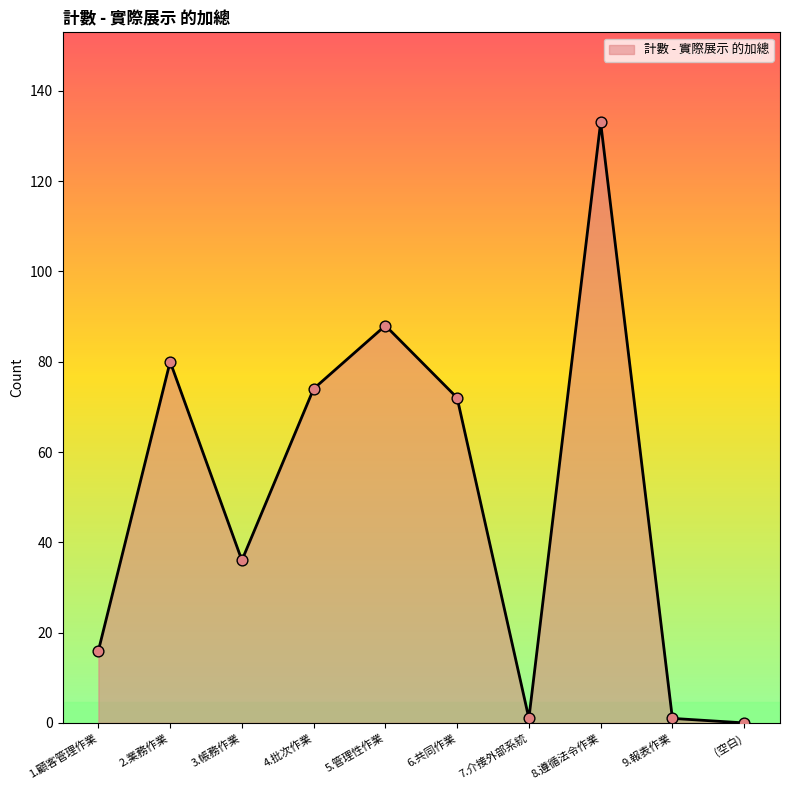

Between 4.批次作業 and 6.共同作業, which is larger?

4.批次作業